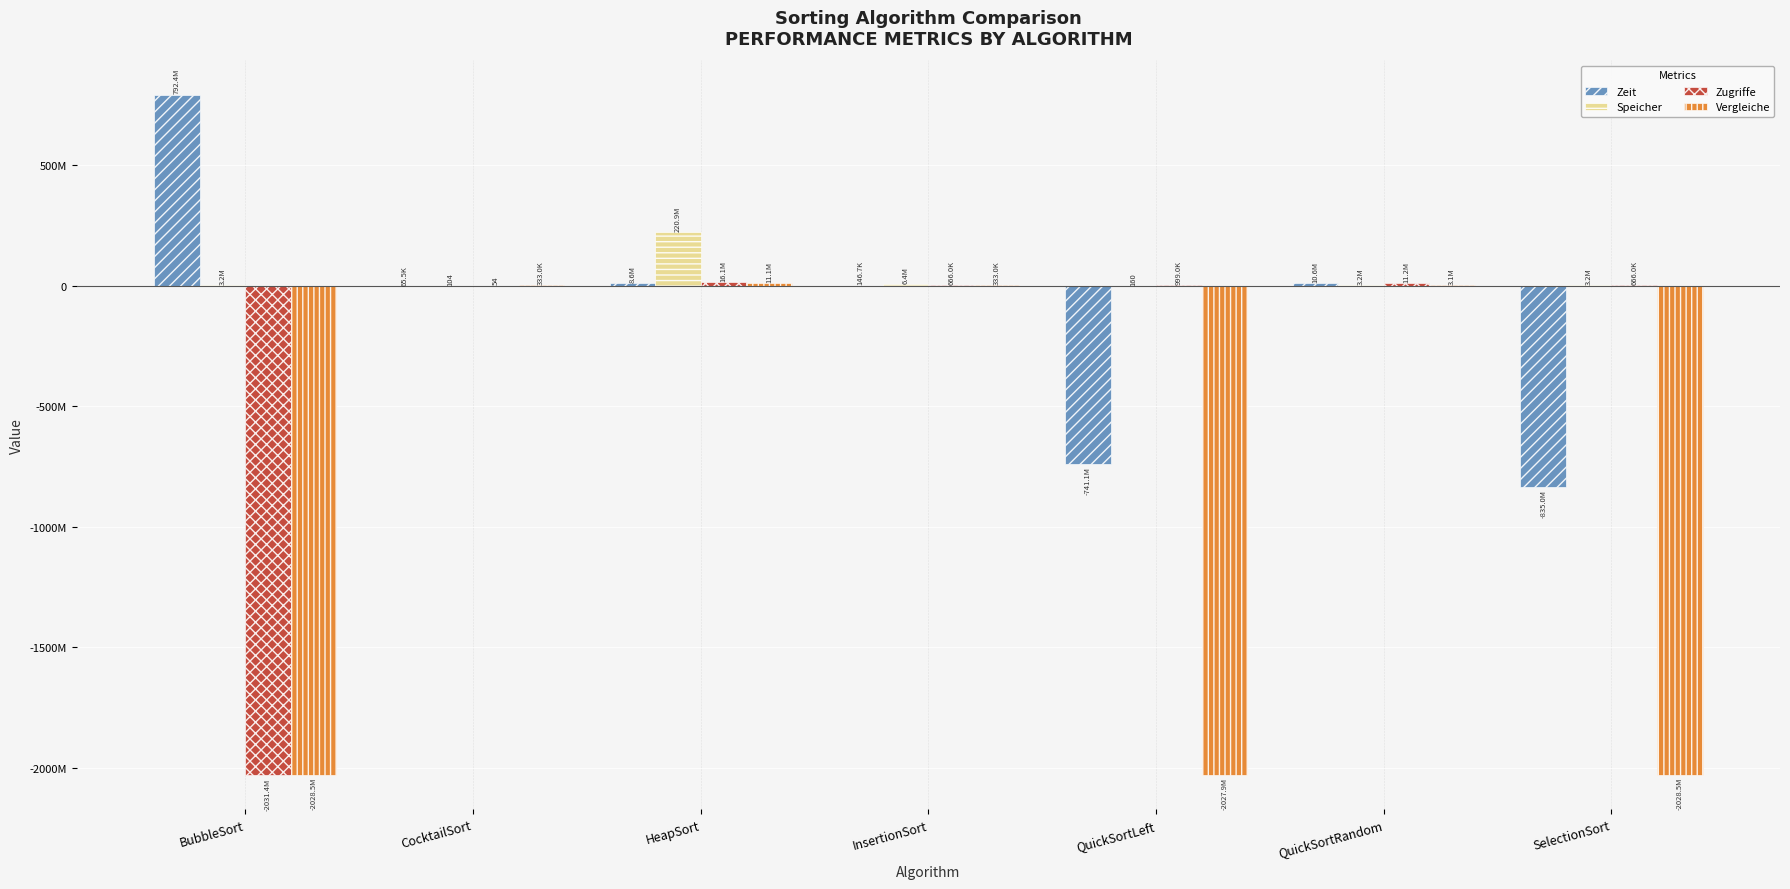

What is the minimum value shown in the chart?

-2031433850